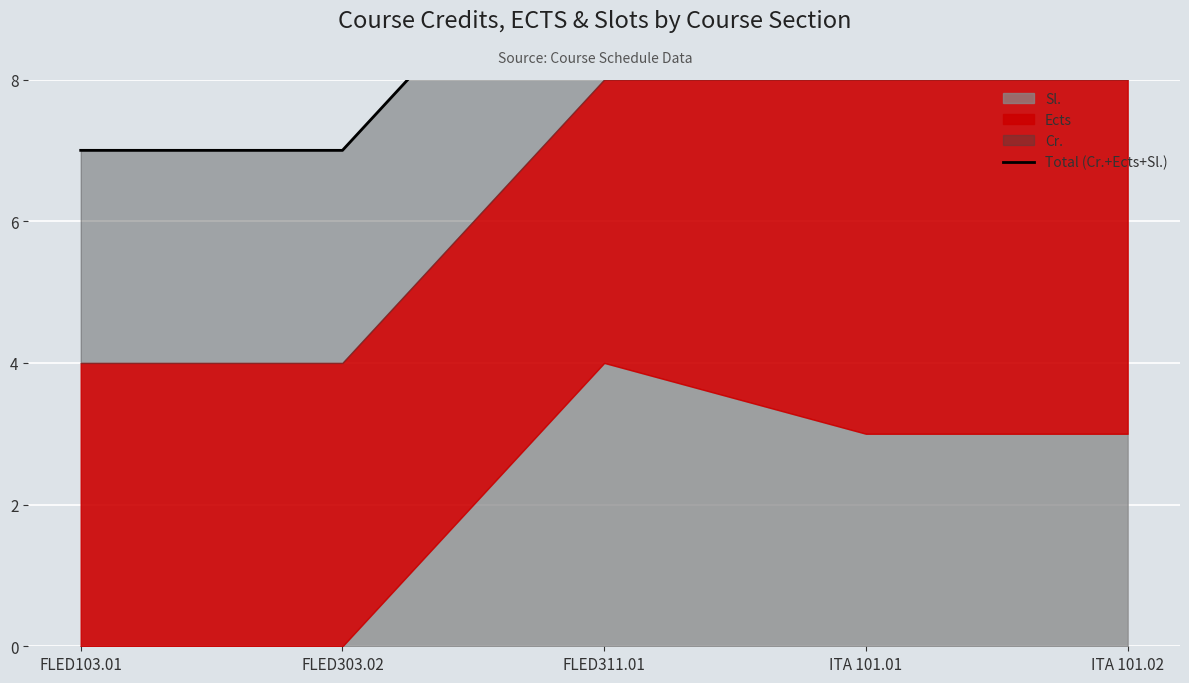

What is the change in value from FLED103.01 to ITA 101.01?

+4